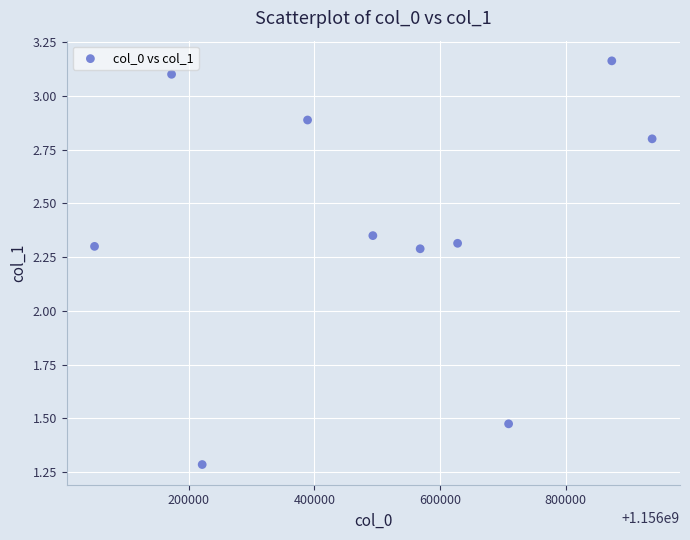

What is the range of Y values (max minus min)?

1.9